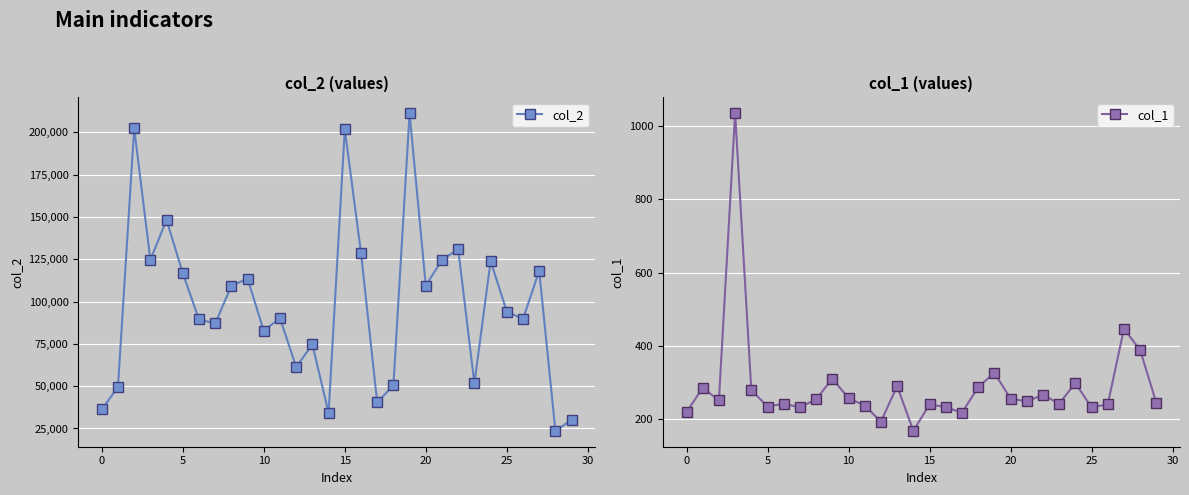

Which label corresponds to the largest value in the chart?

19